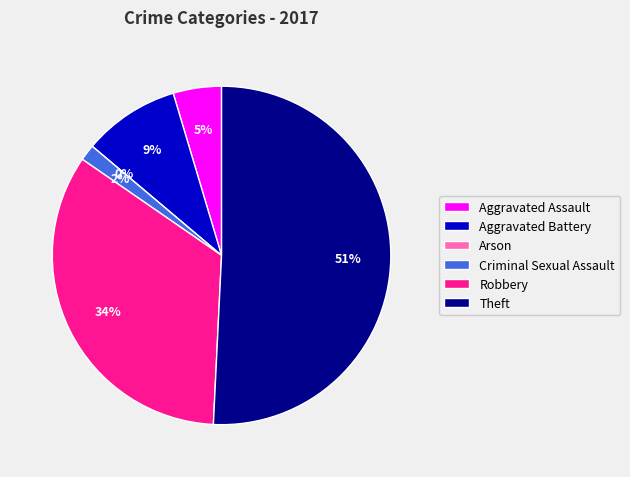

How many segments does this pie chart have?

6